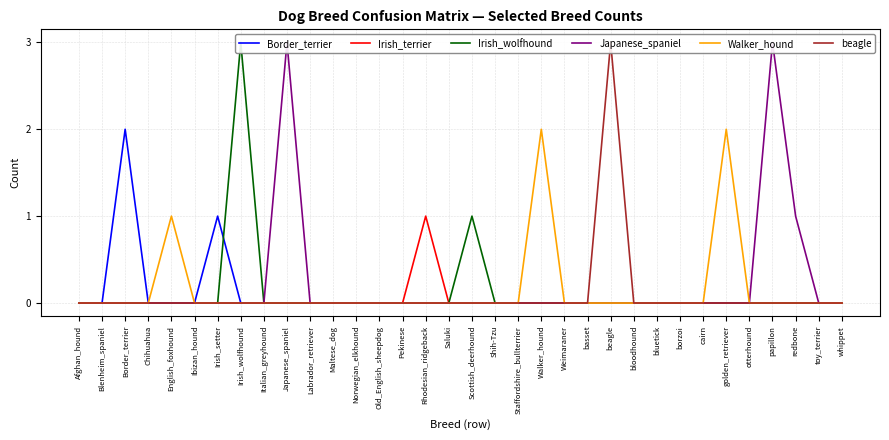

True or false: Irish_terrier has a value of 0 at Norwegian_elkhound.

False